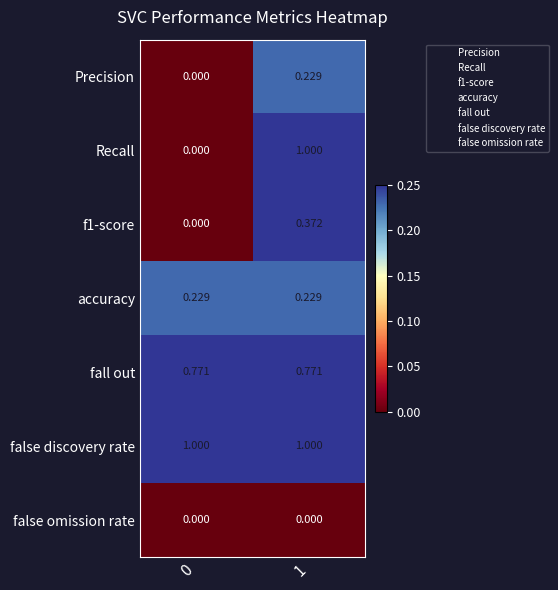

Which series has the widest spread of values?

Recall